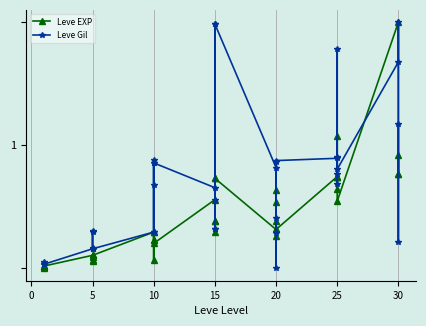

Which series changed the most between 0 and 9?

Leve Gil